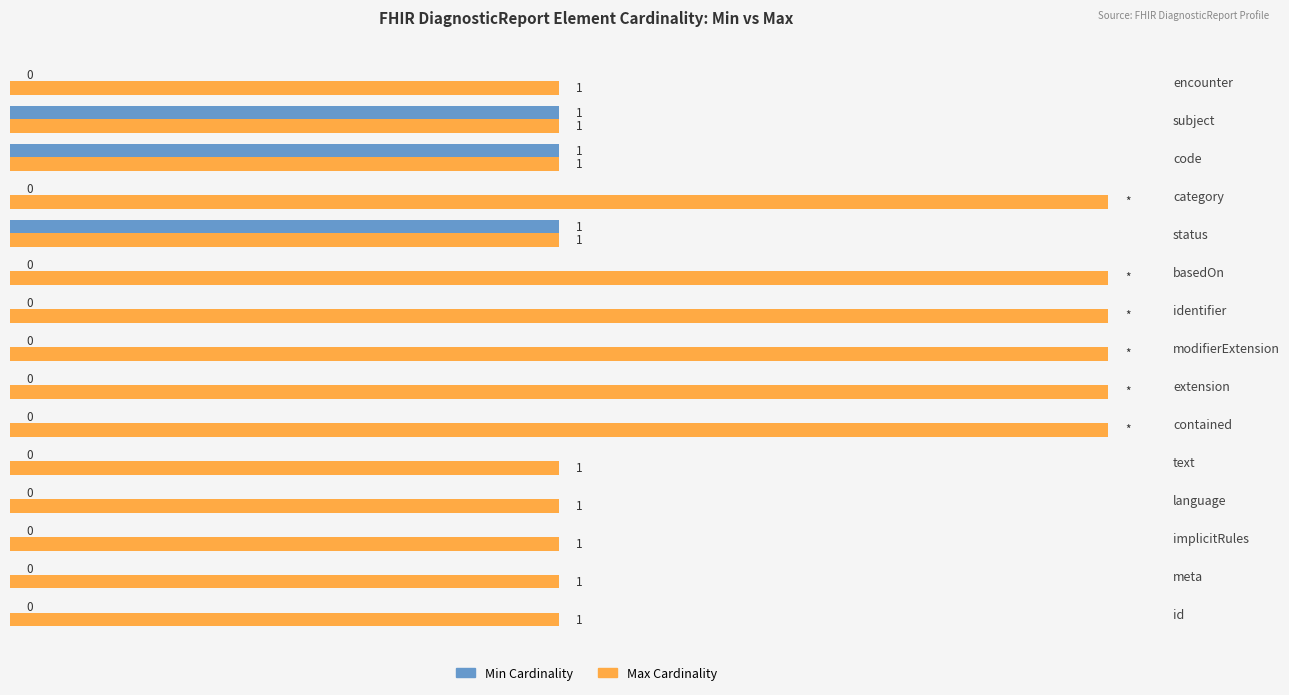

Between id and code, which series saw the biggest shift?

Min Cardinality